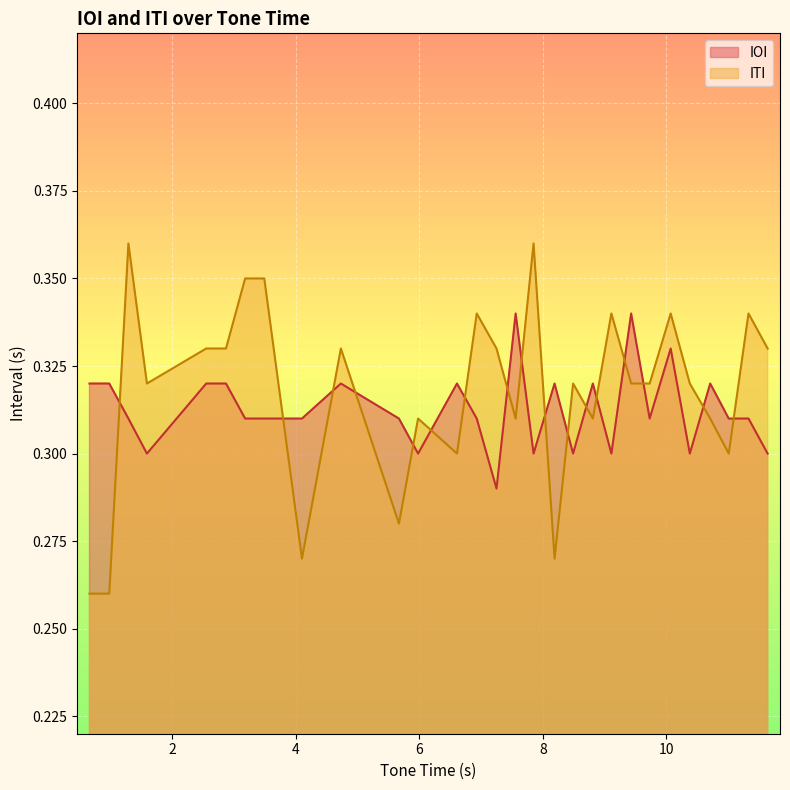

List the series in order of their peak value, lowest first.

IOI, ITI